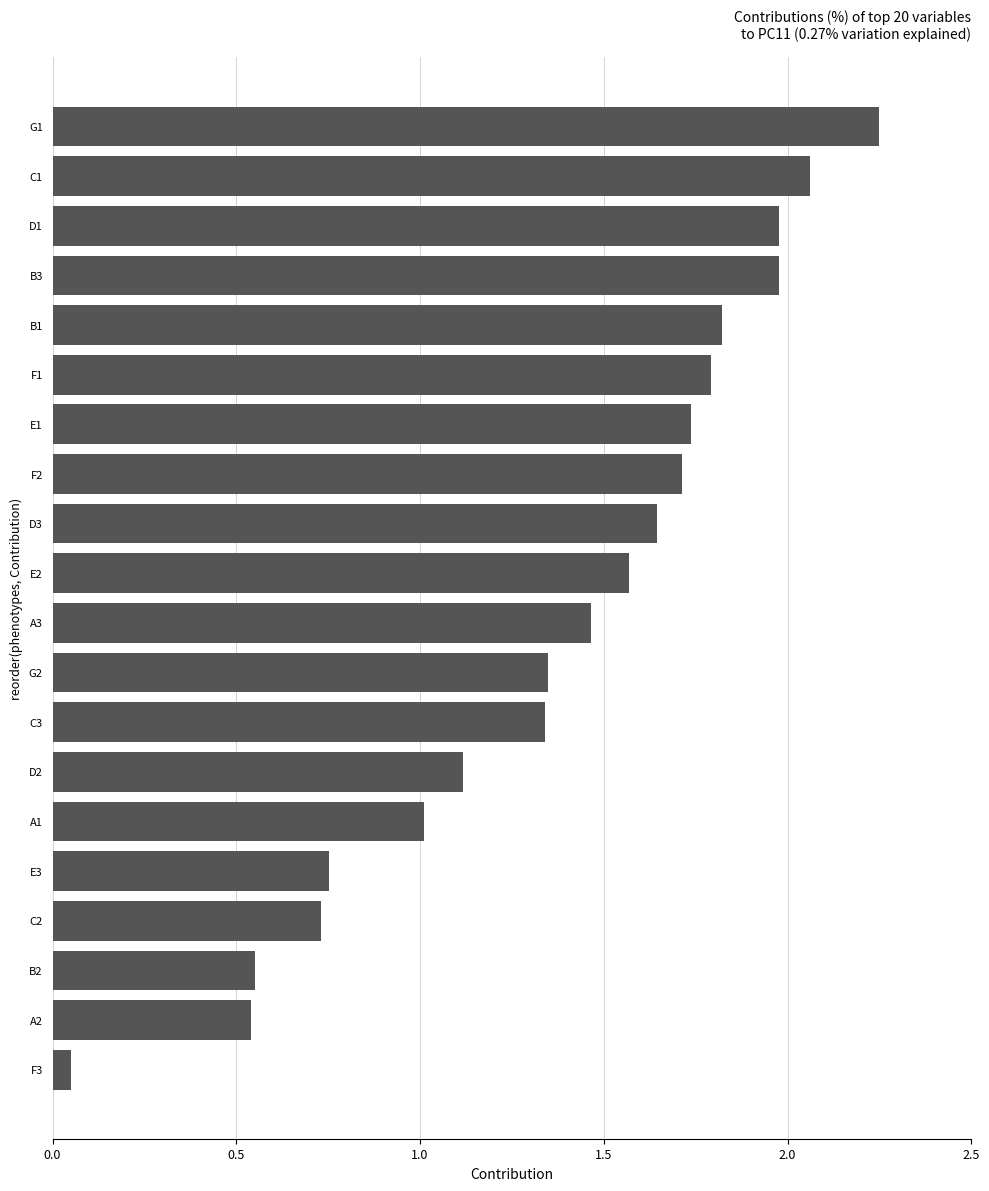

Between C1 and F1, which is larger?

C1